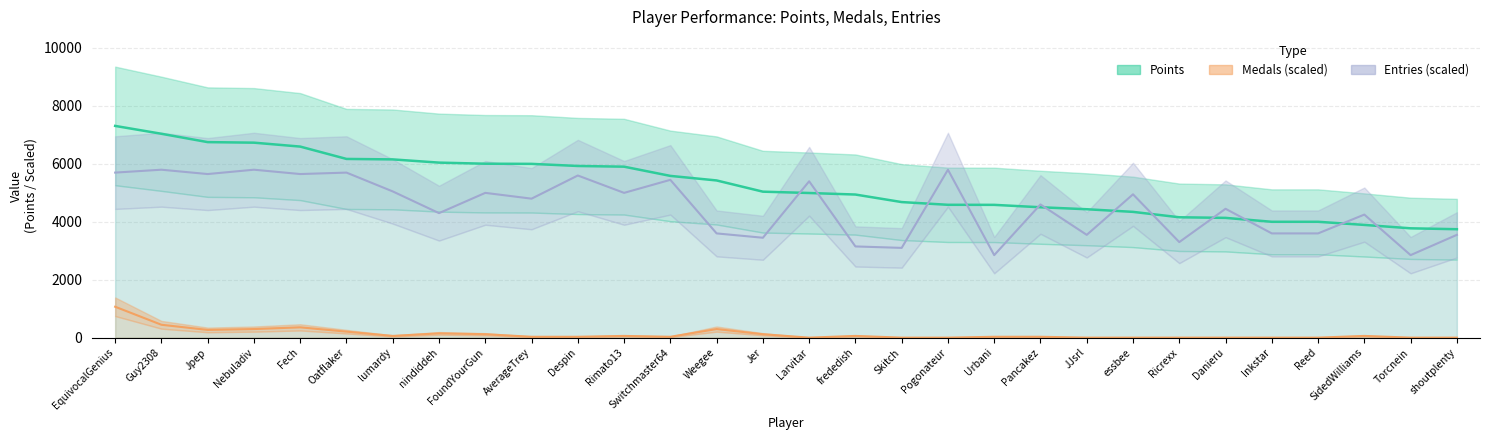

Does the chart have visible grid lines?

Yes